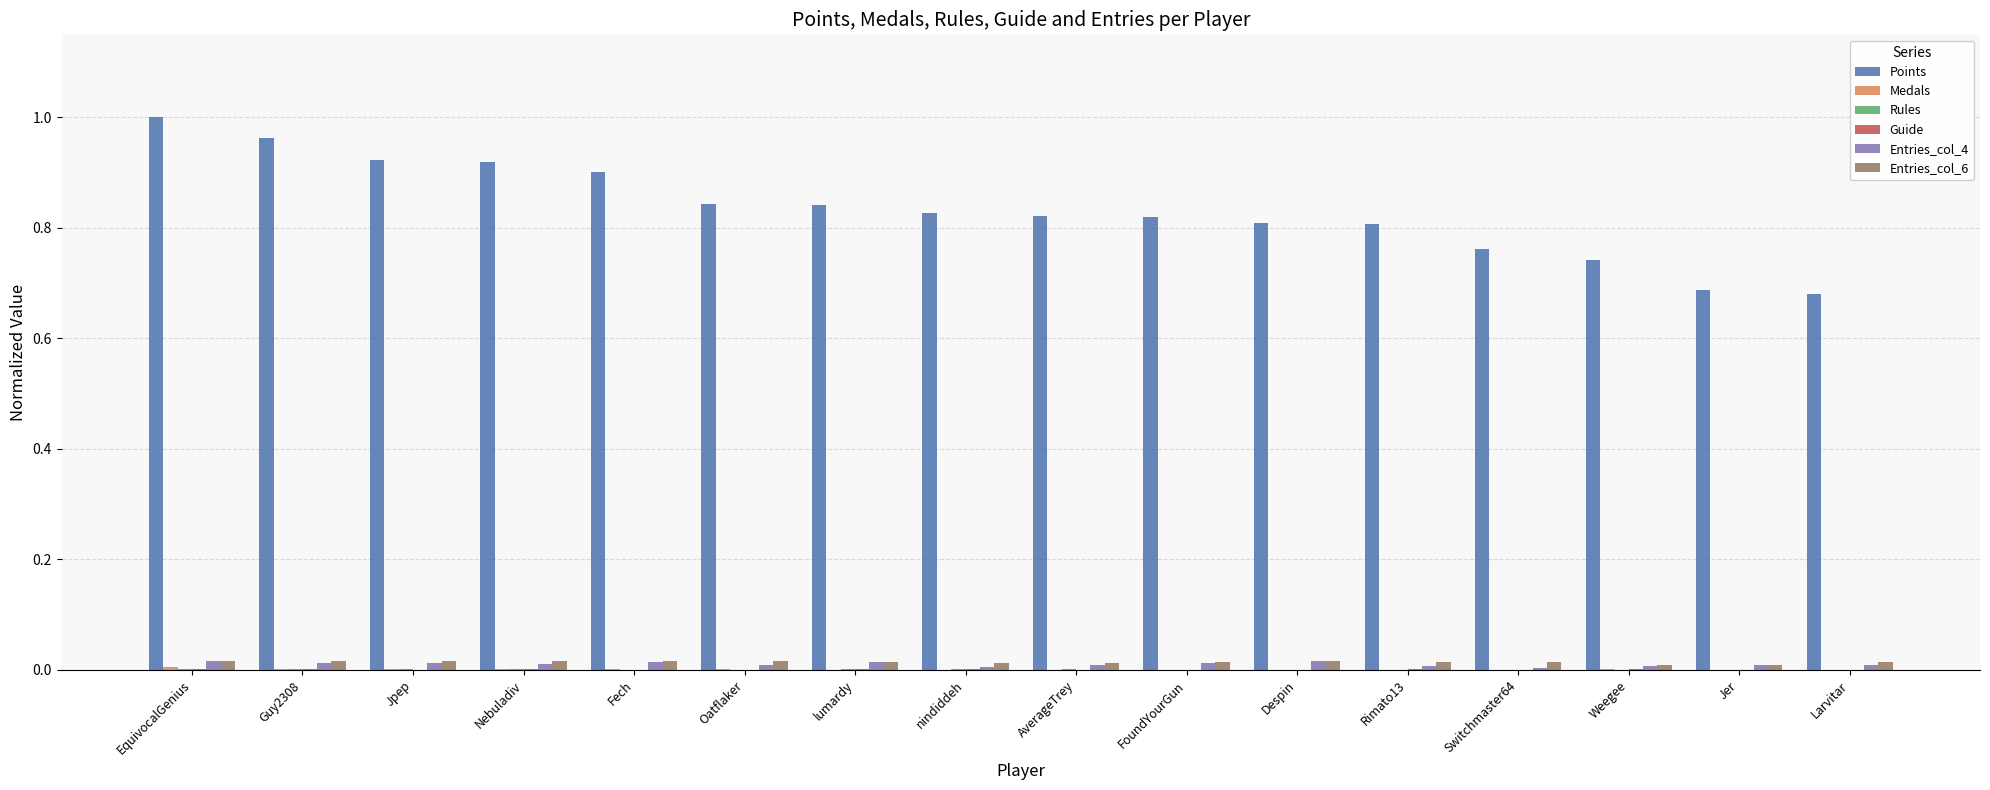

Which label corresponds to the largest value in the chart?

EquivocalGenius